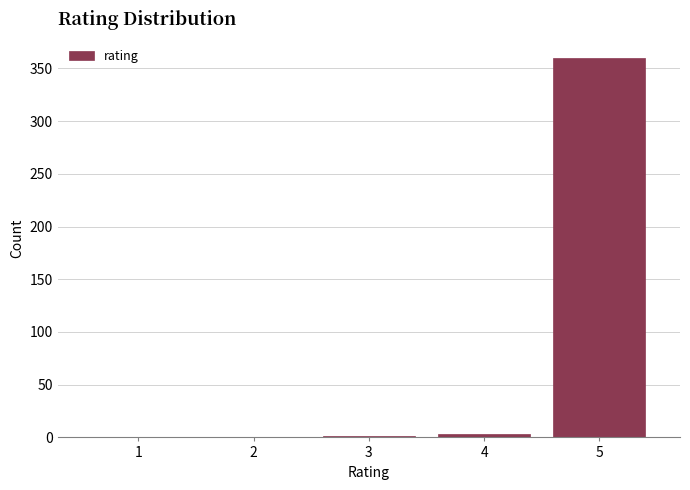

Reading left to right, list every bar in this chart as the range it spans on the x-axis followed by its height. The values are not printed on the chart, so give them approximately, as read against the axis.

0.5 to 1.5: 0
1.5 to 2.5: 0
2.5 to 3.5: under 5
3.5 to 4.5: under 5
4.5 to 5.5: 360